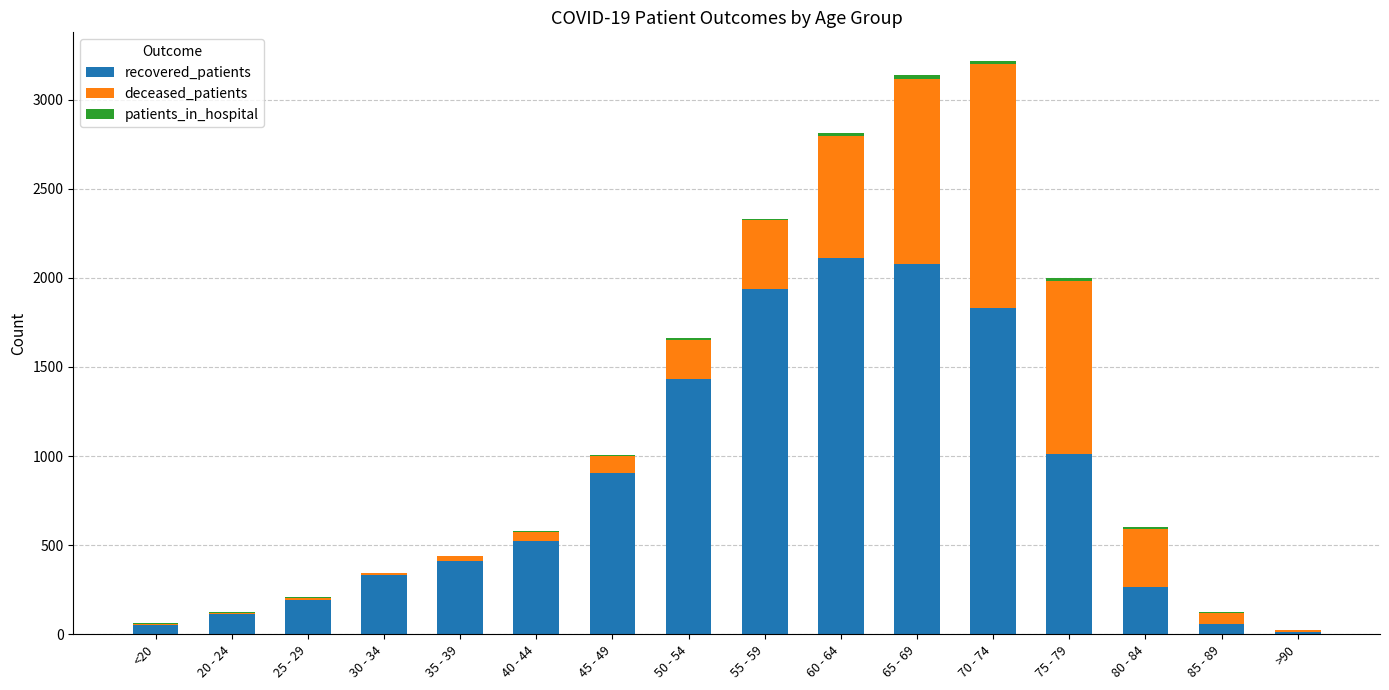

Rank the series by their maximum value, from lowest to highest.

patients_in_hospital, deceased_patients, recovered_patients